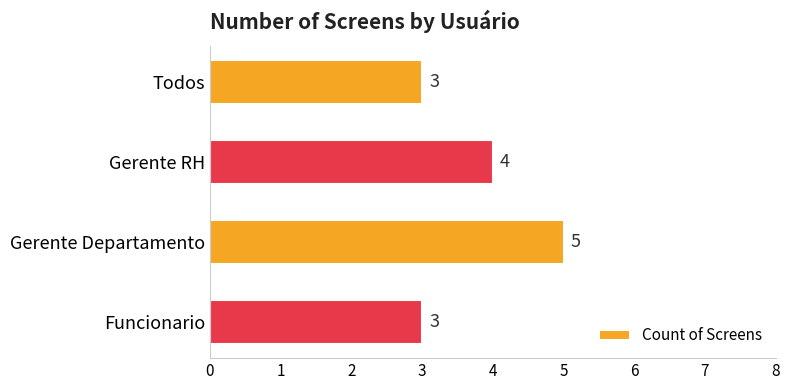

What is the value of the 4th bar from the top?

3